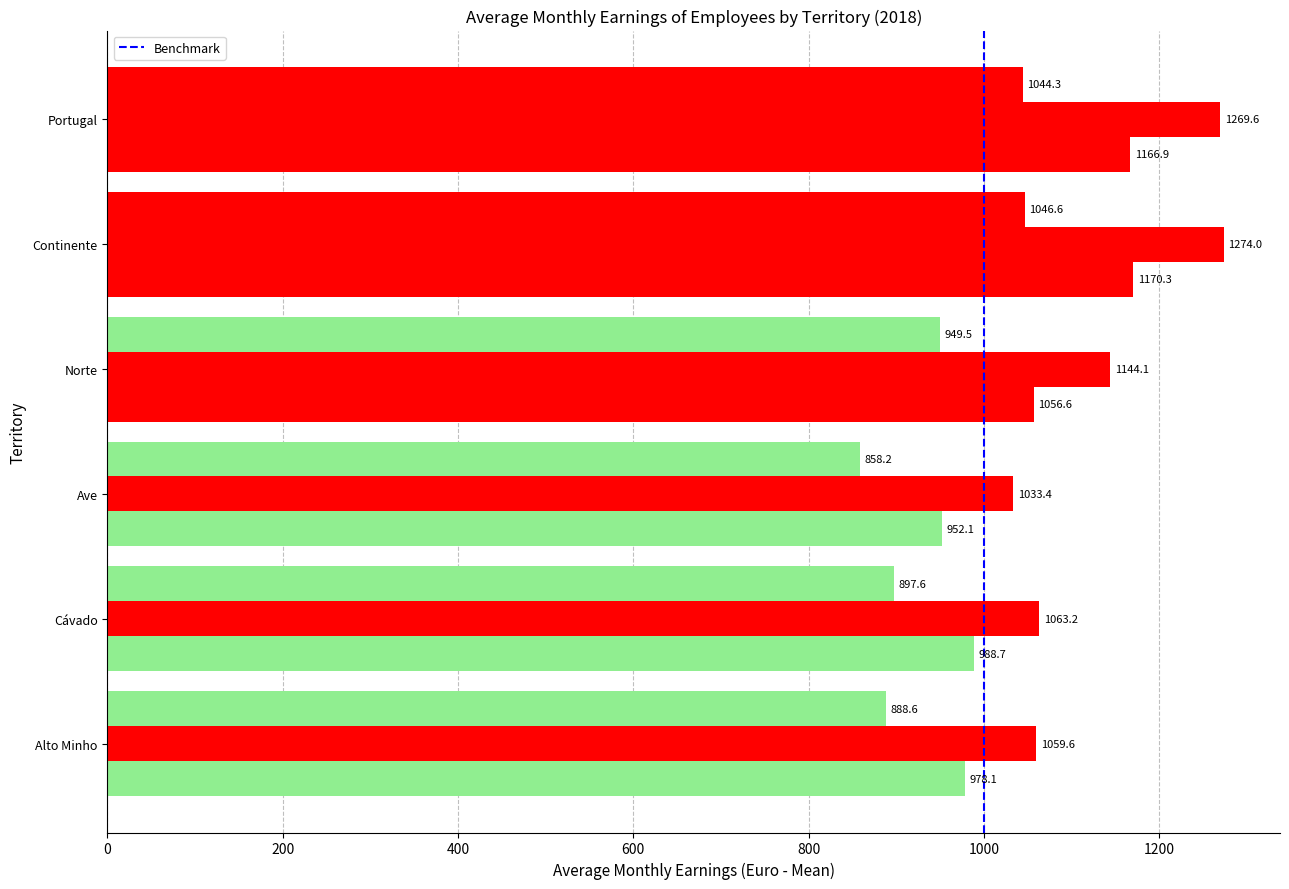

True or false: Total has a value of 1170.3 at Continente.

True